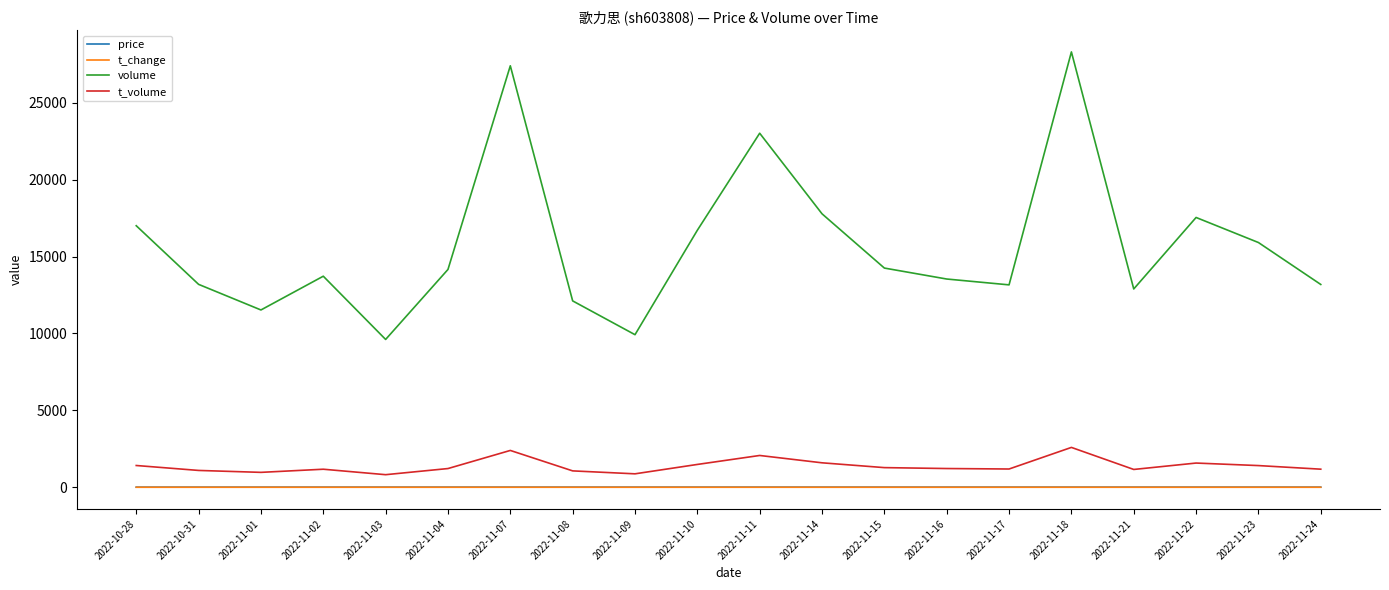

True or false: price and t_volume cross at least once.

False